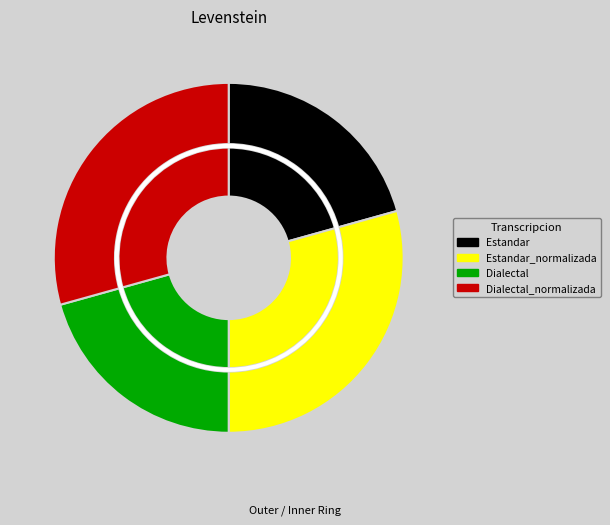

Is there a majority slice in this chart?

No